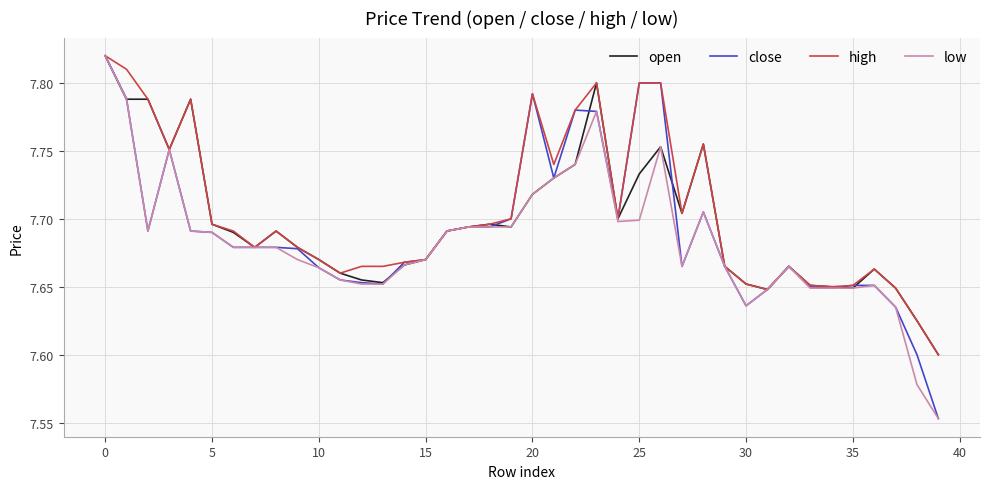

At which category is the sum across all series the highest?

0